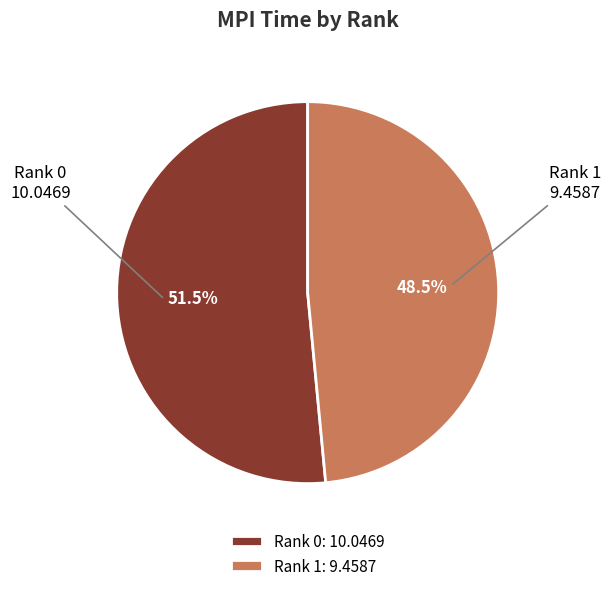

True or false: Rank 1 accounts for 43% of the total.

False